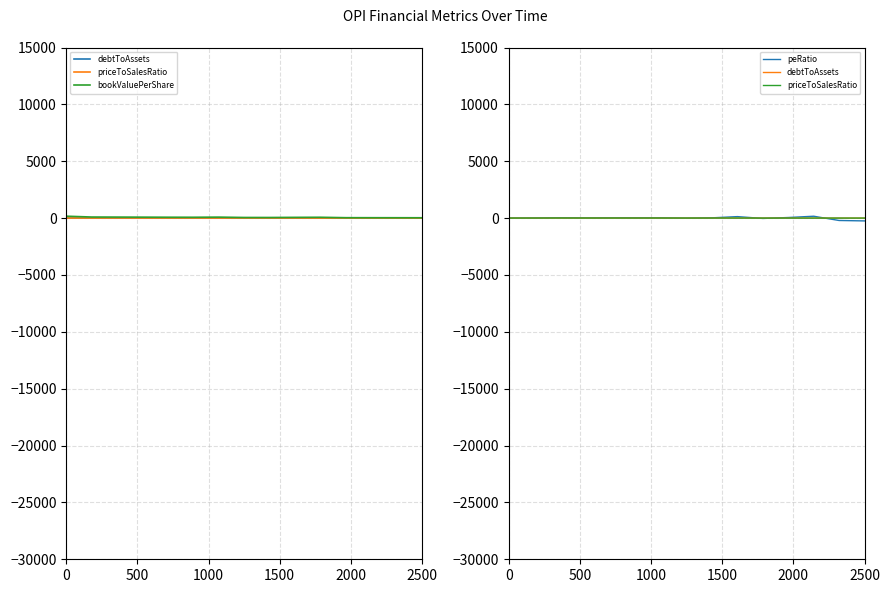

Where is the first local minimum for debtToAssets?

1000